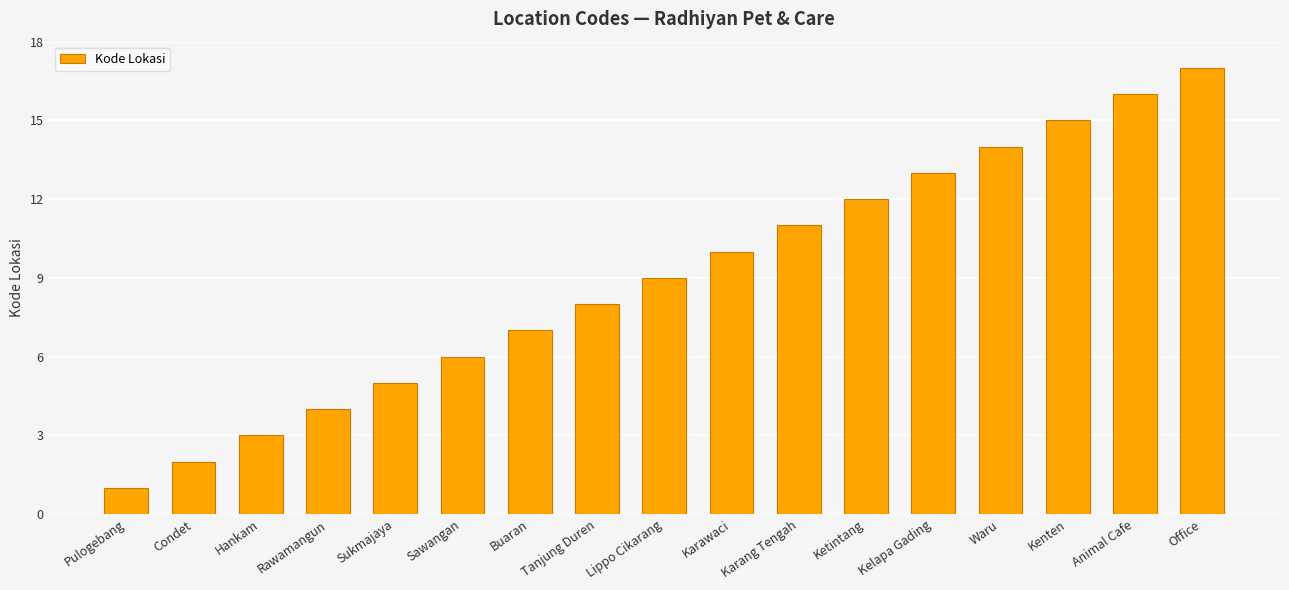

What is the minimum value shown in the chart?

1